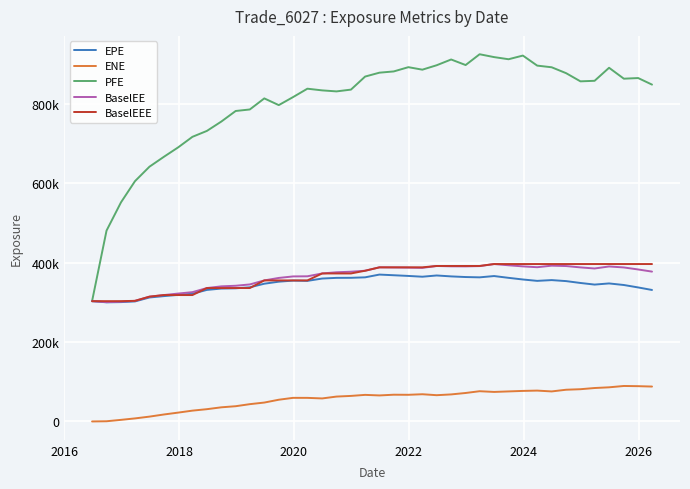

What are all the series names shown in the legend?

EPE, ENE, PFE, BaselEE, BaselEEE